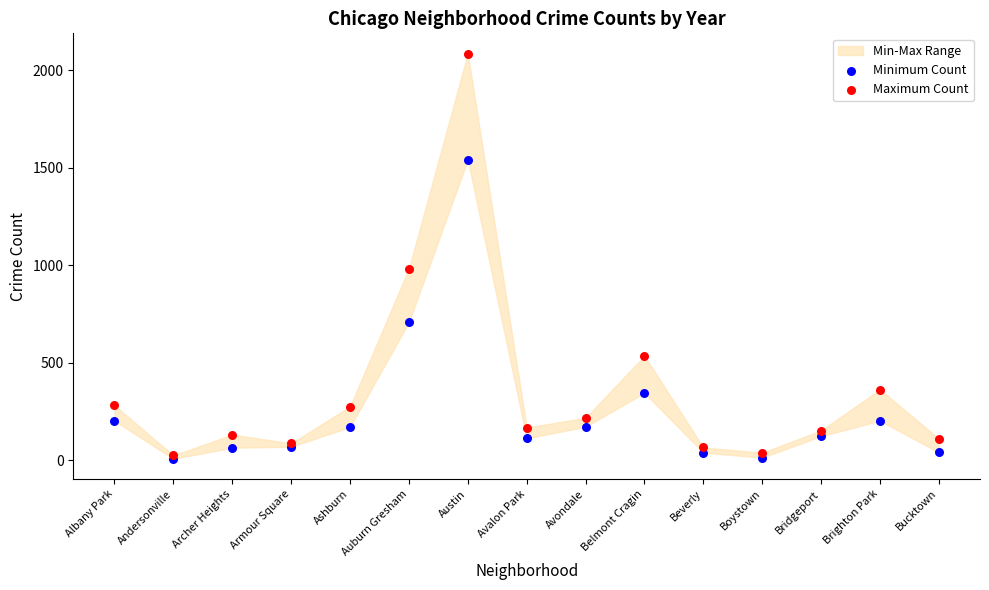

In the Maximum Count series, what Y value is closest to 1055?

983